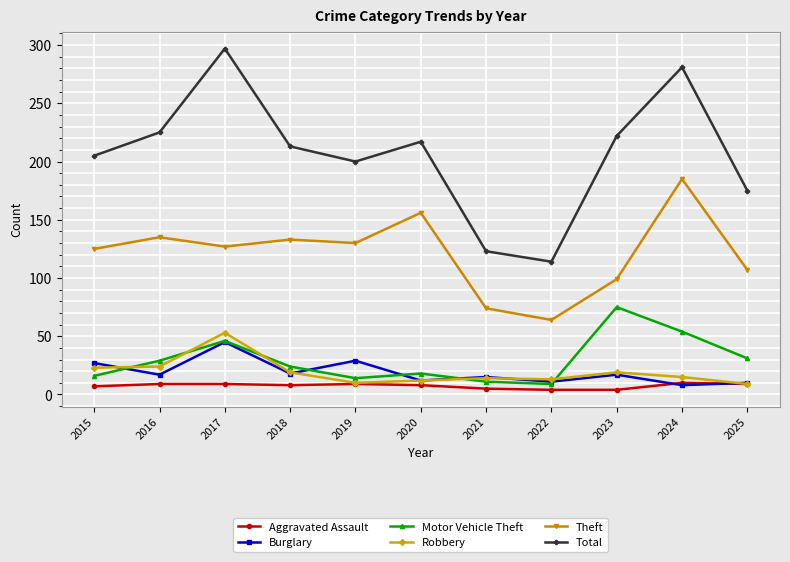

Between 2016 and 2022, which series saw the biggest shift?

Total